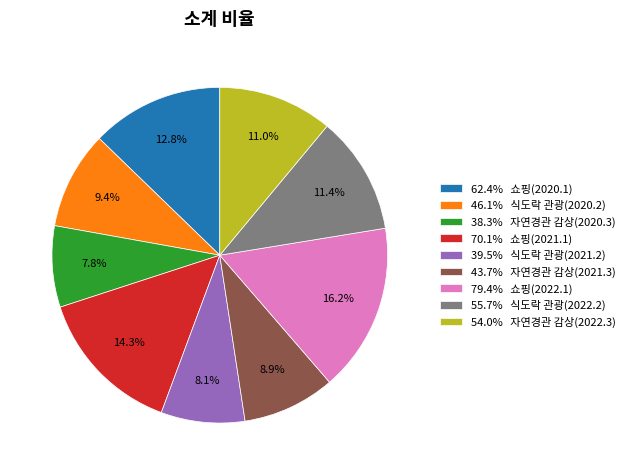

Does any single category account for the majority?

No